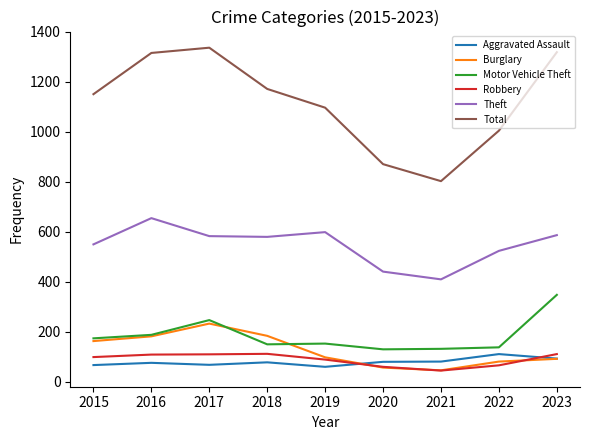

Where is Total nearest to the value 1069?

2019